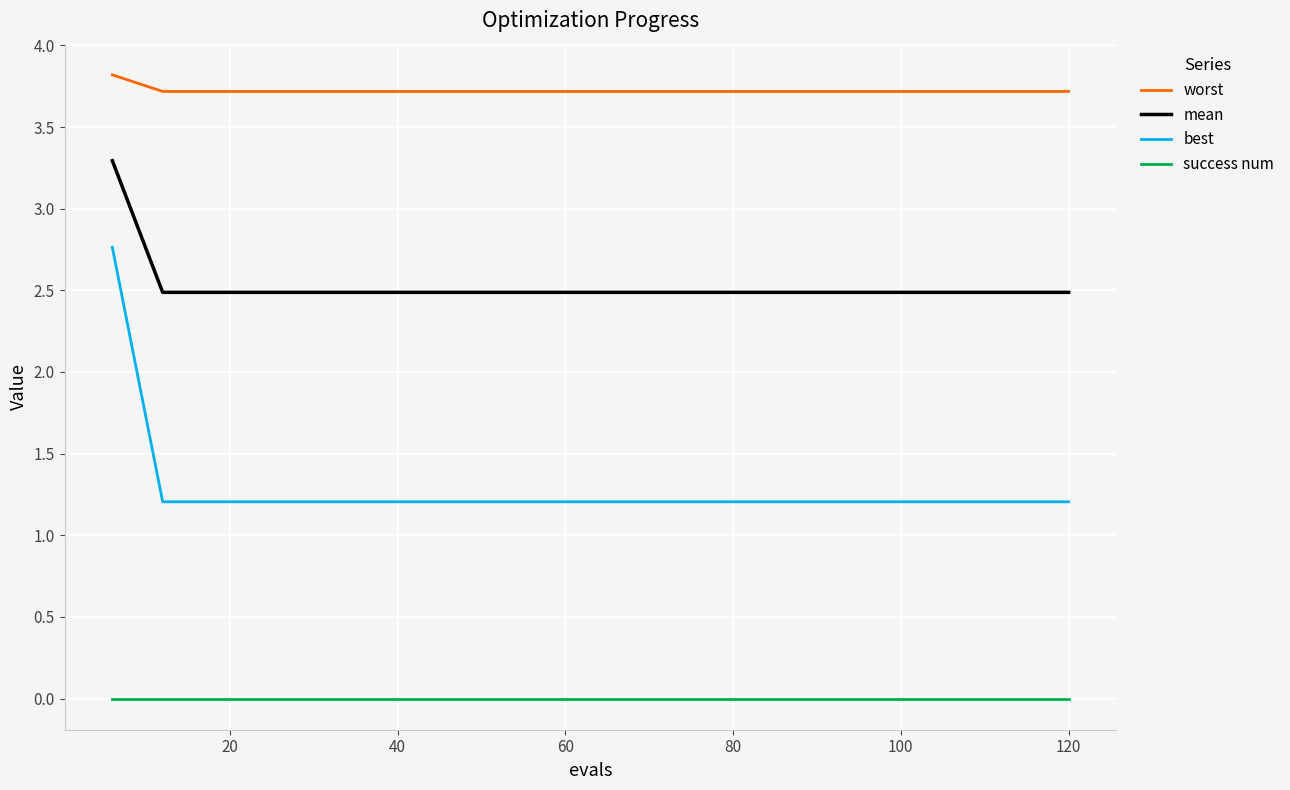

Which series has the largest total across all categories?

worst